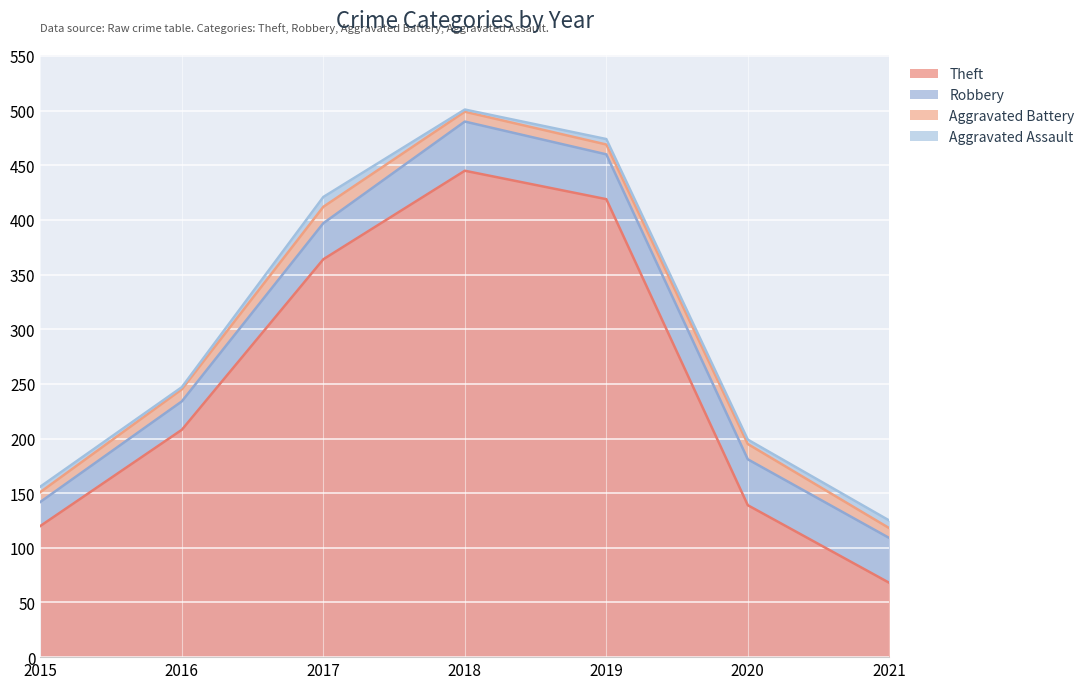

What are all the series names shown in the legend?

Theft, Robbery, Aggravated Battery, Aggravated Assault